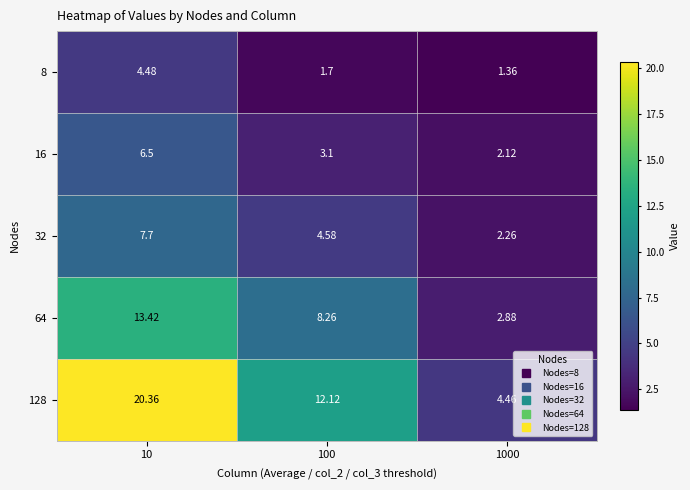

What is the total value across all series at 10?

52.5